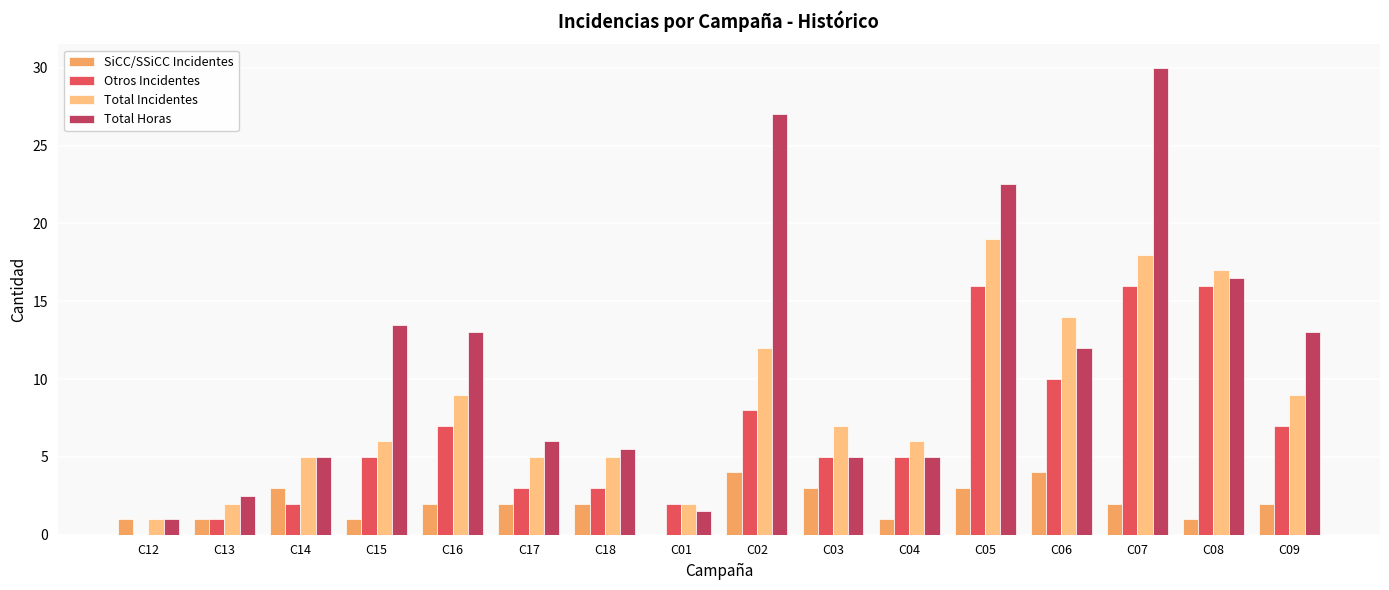

What is the sum of all SiCC/SSiCC Incidentes values?

32.0